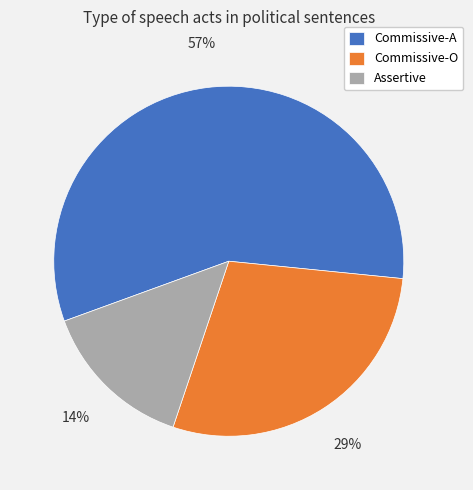

Do Assertive and Commissive-A together represent more than half of the pie?

Yes